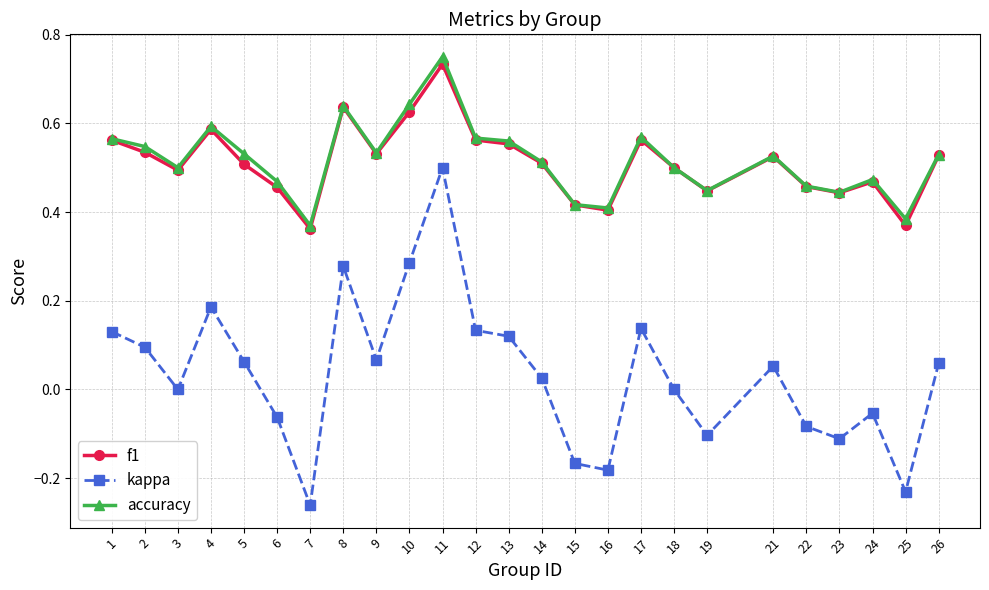

At how many categories does at least one series exceed 0?

25